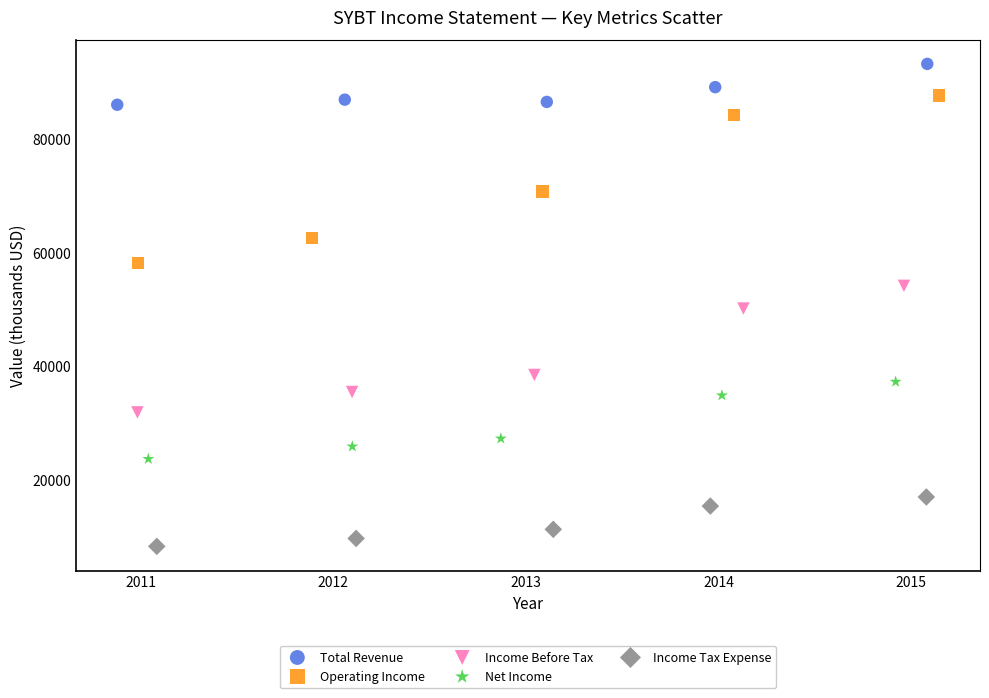

Which series contains the lowest Y value?

Income Tax Expense